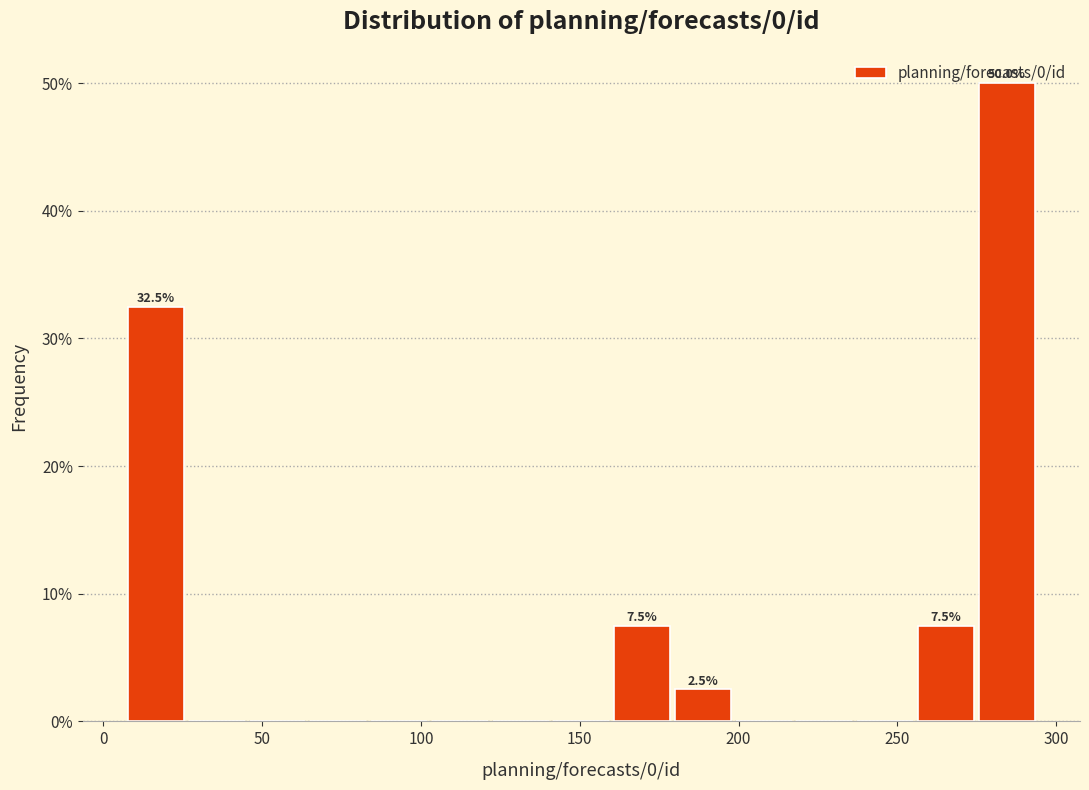

Read against the x-axis, roughly where is the centre of the tallest bar?

285